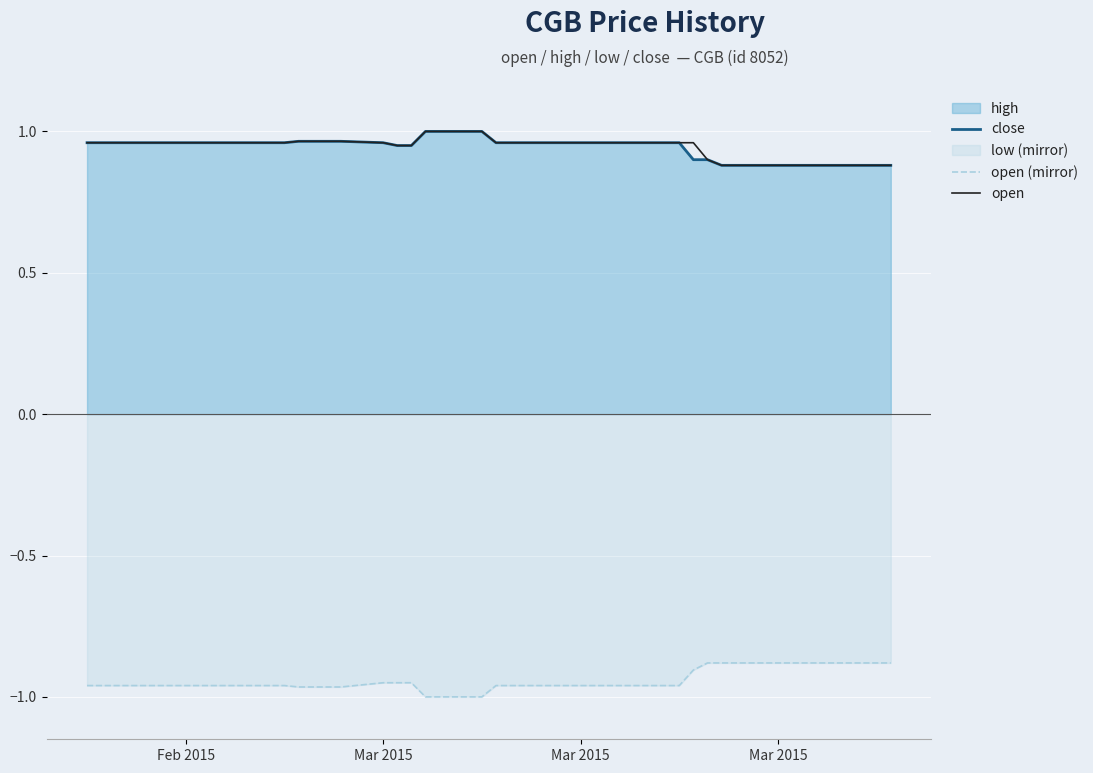

Does the chart display data point markers on the line(s)?

No